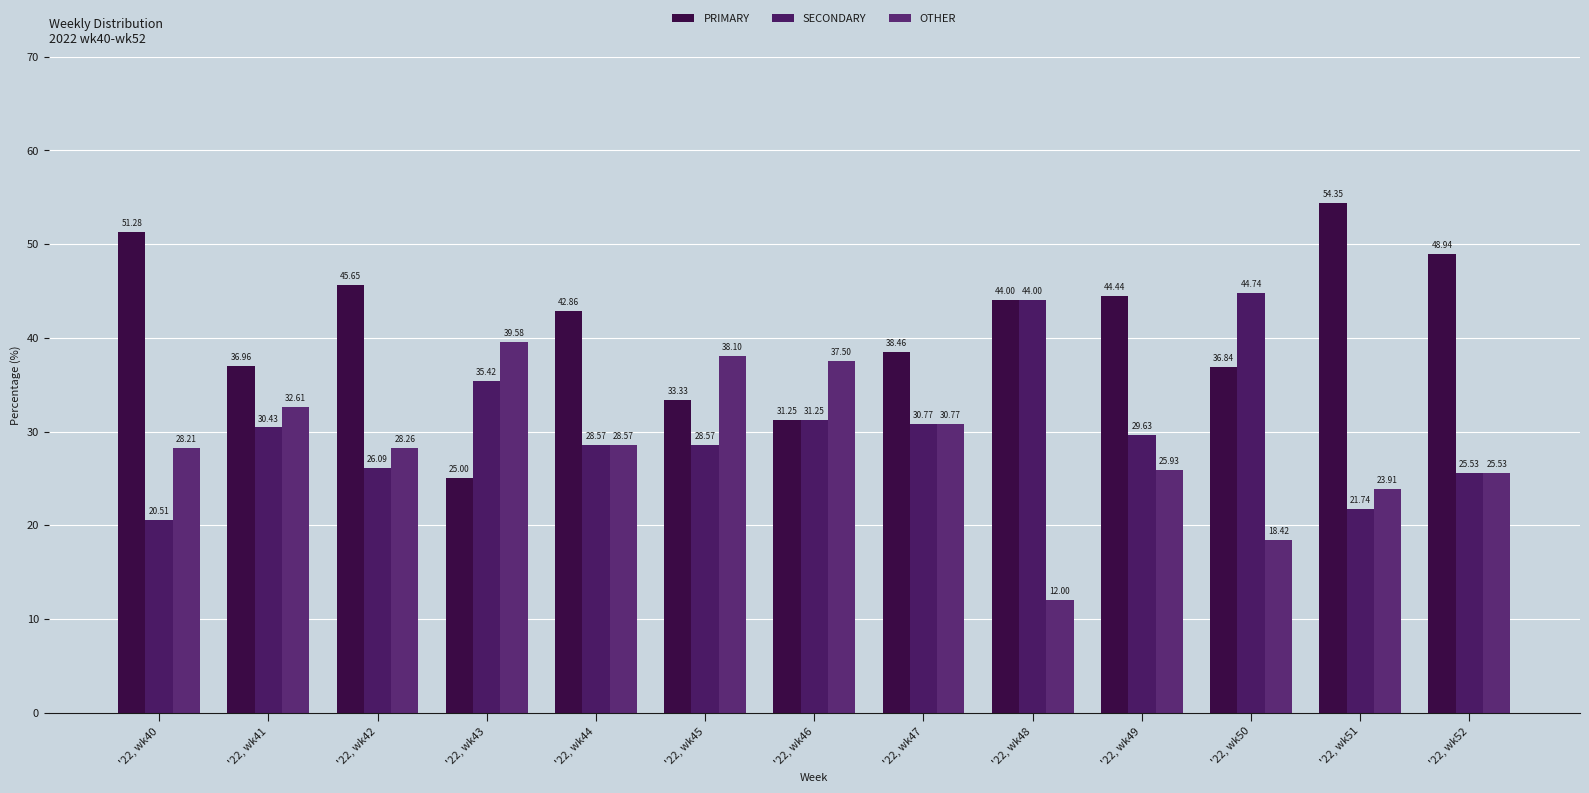

Which series changed the most between '22, wk40 and '22, wk41?

PRIMARY